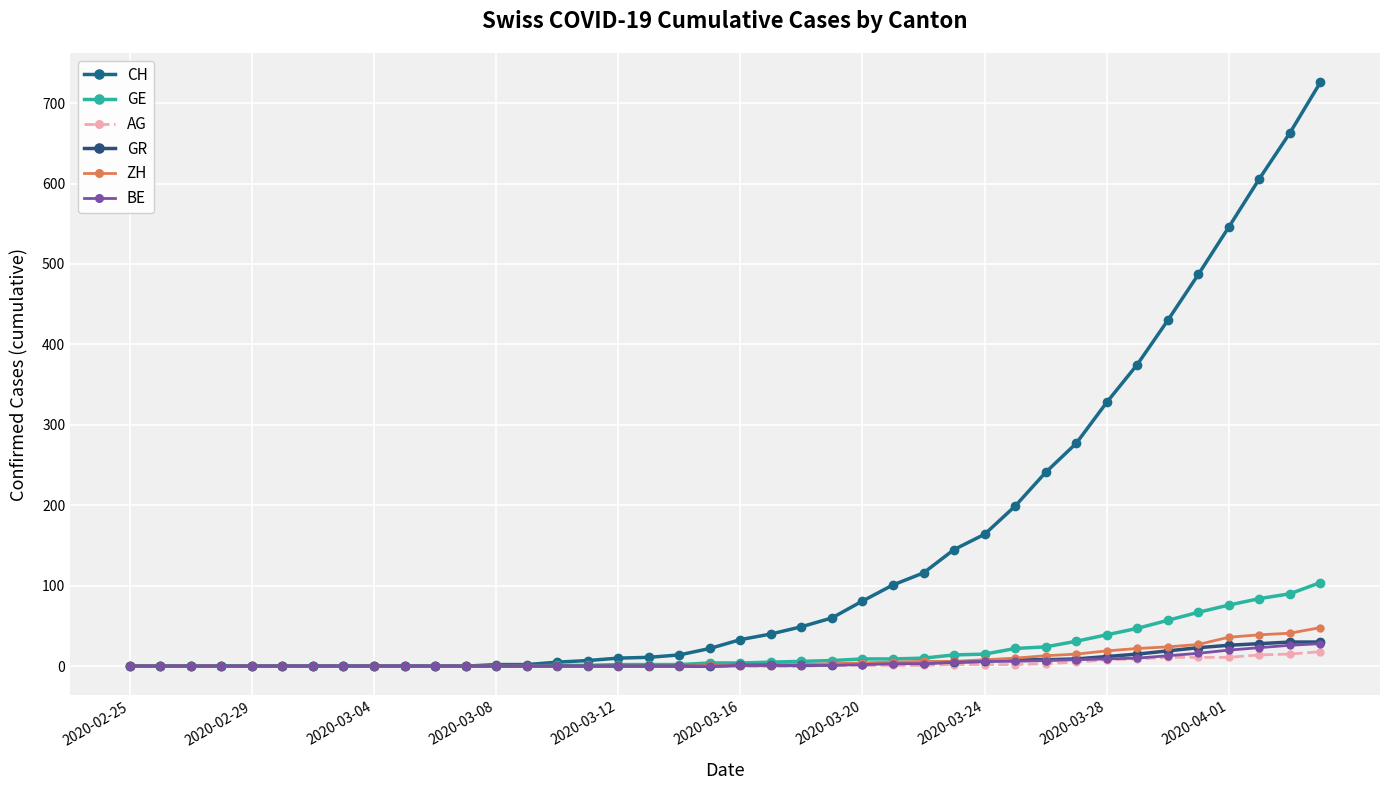

Rank the series by their maximum value, from lowest to highest.

AG, BE, GR, ZH, GE, CH